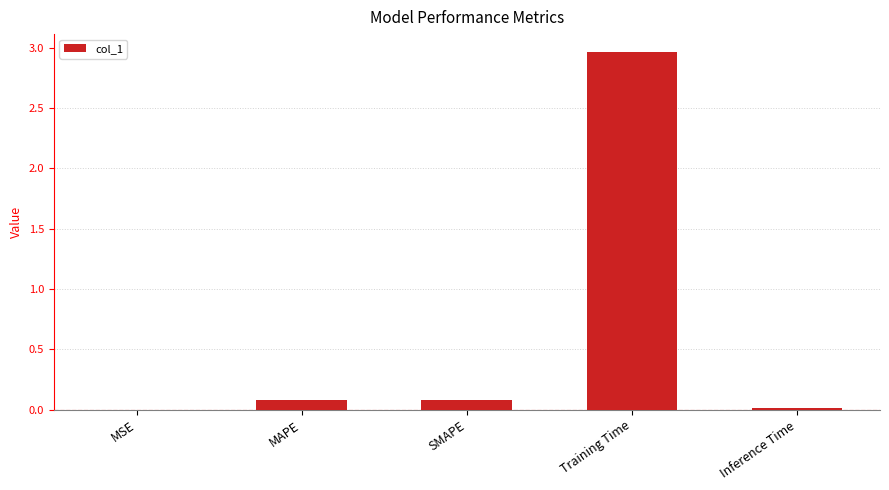

Which label corresponds to the largest value in the chart?

Training Time